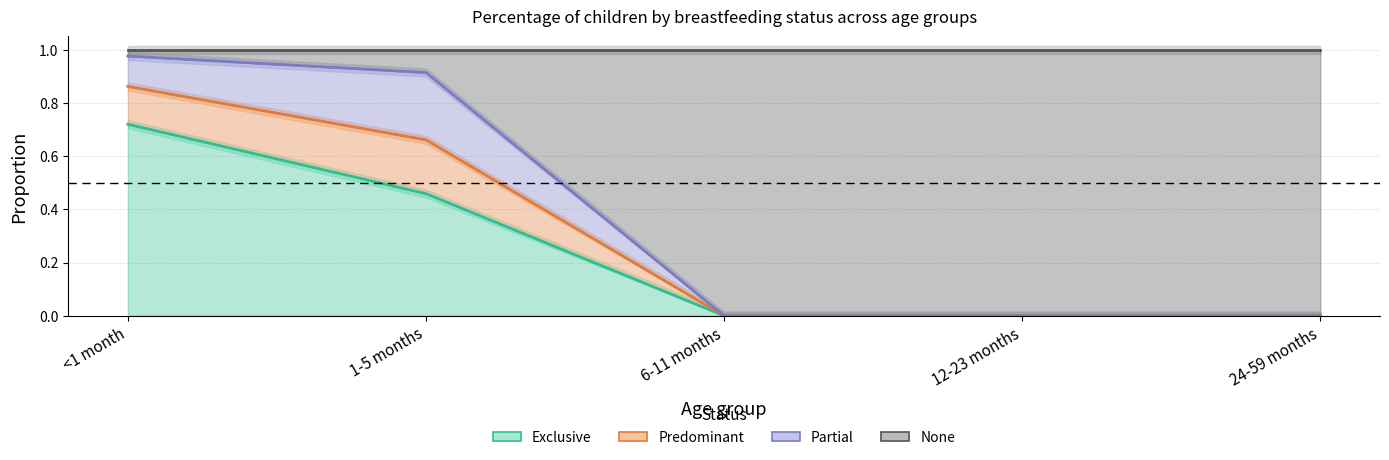

What is the maximum value shown in the chart?

1.0